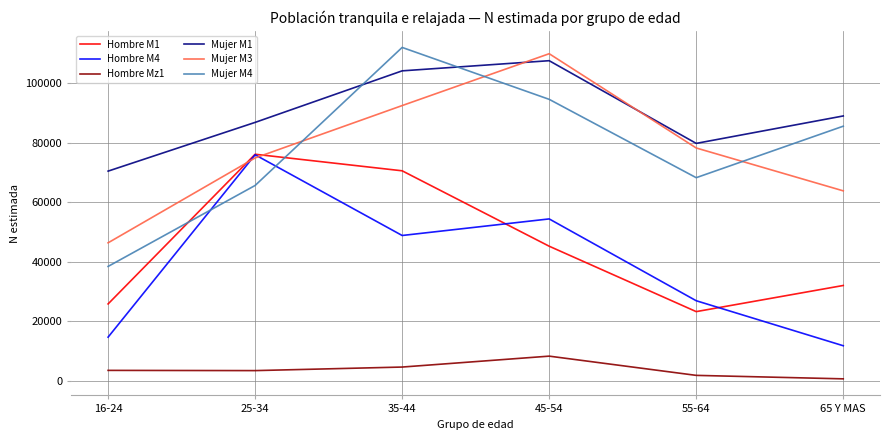

Where is the first local minimum for Mujer M4?

55-64